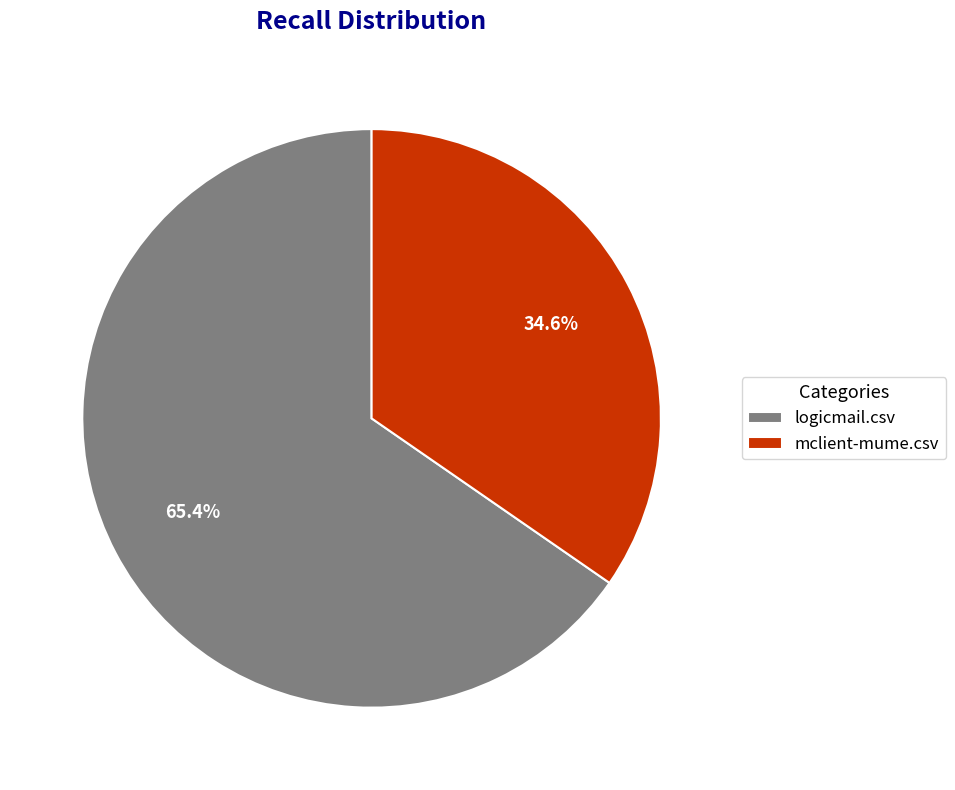

Rank the categories by value from highest to lowest.

logicmail.csv, mclient-mume.csv